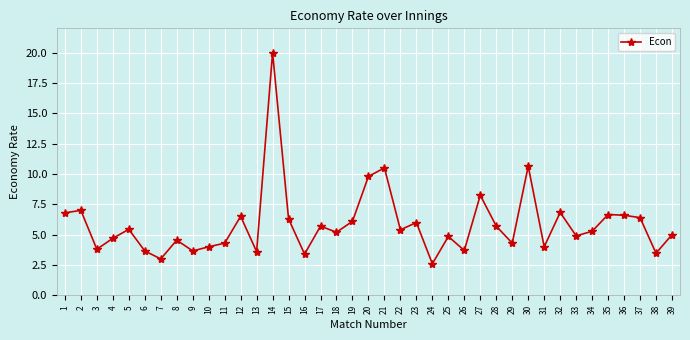

What is the change in value from 3 to 17?

+1.9